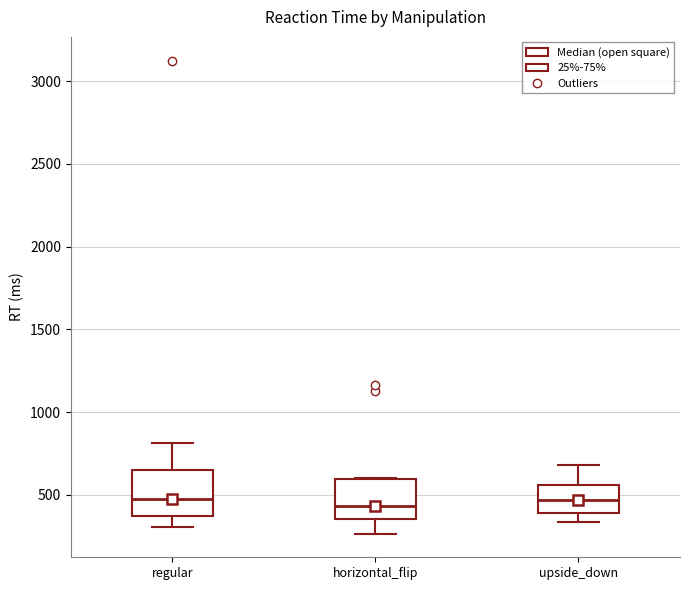

Reading left to right, read every box against the y-axis: the position of its median line, the range the box covers, and the ends of its whiskers. The values are not printed on the chart, so give them approximately, as read against the axis.

regular: median 450, box 350 to 650, whiskers 300 to 800
horizontal_flip: median 450, box 350 to 600, whiskers 250 to 600
upside_down: median 450, box 400 to 550, whiskers 350 to 700